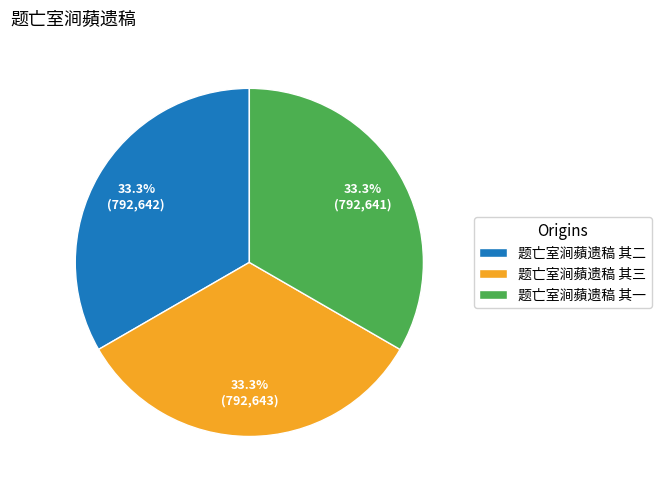

Is the sum of 题亡室涧蘋遗稿 其一 and 题亡室涧蘋遗稿 其二 greater than half?

Yes